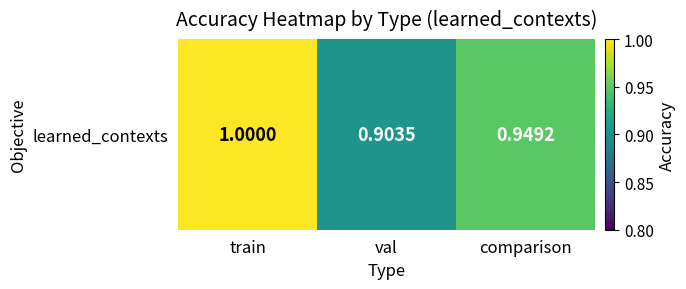

Rank the categories by value from lowest to highest.

val, comparison, train